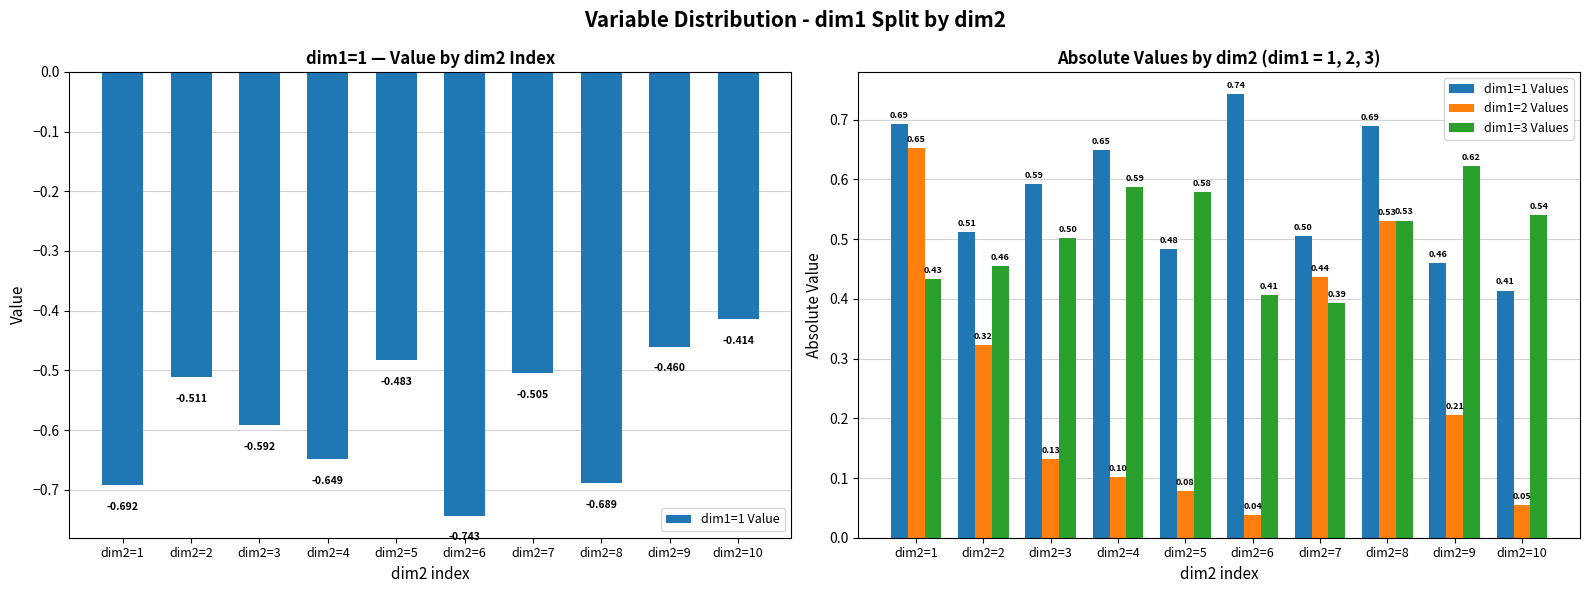

What are all the series names shown in the legend?

dim1=1 Value, dim1=1 Values, dim1=2 Values, dim1=3 Values